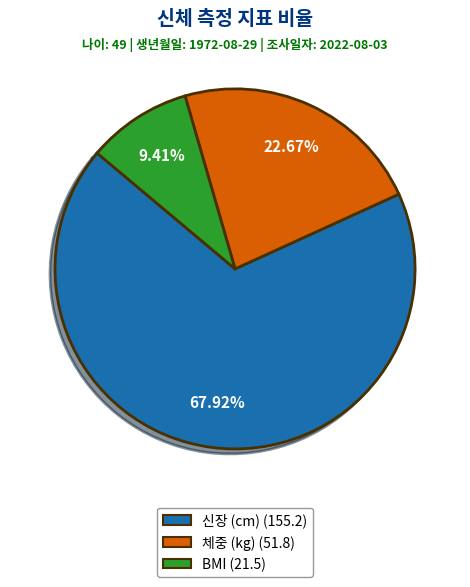

Is BMI the majority of the pie?

No